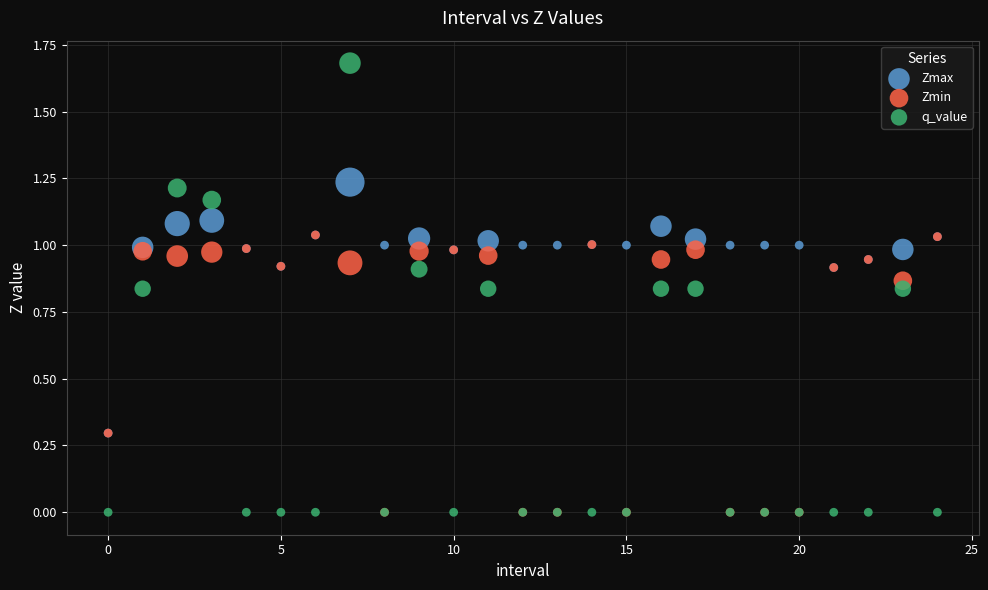

What are all the series names shown in the legend?

Zmax, Zmin, q_value